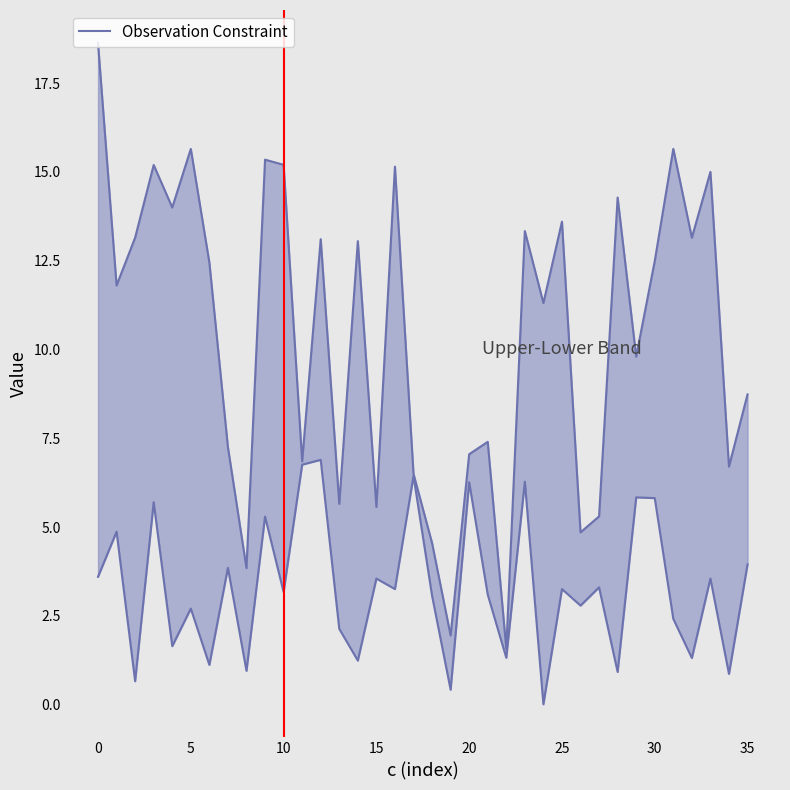

How many lines are shown in the chart?

1